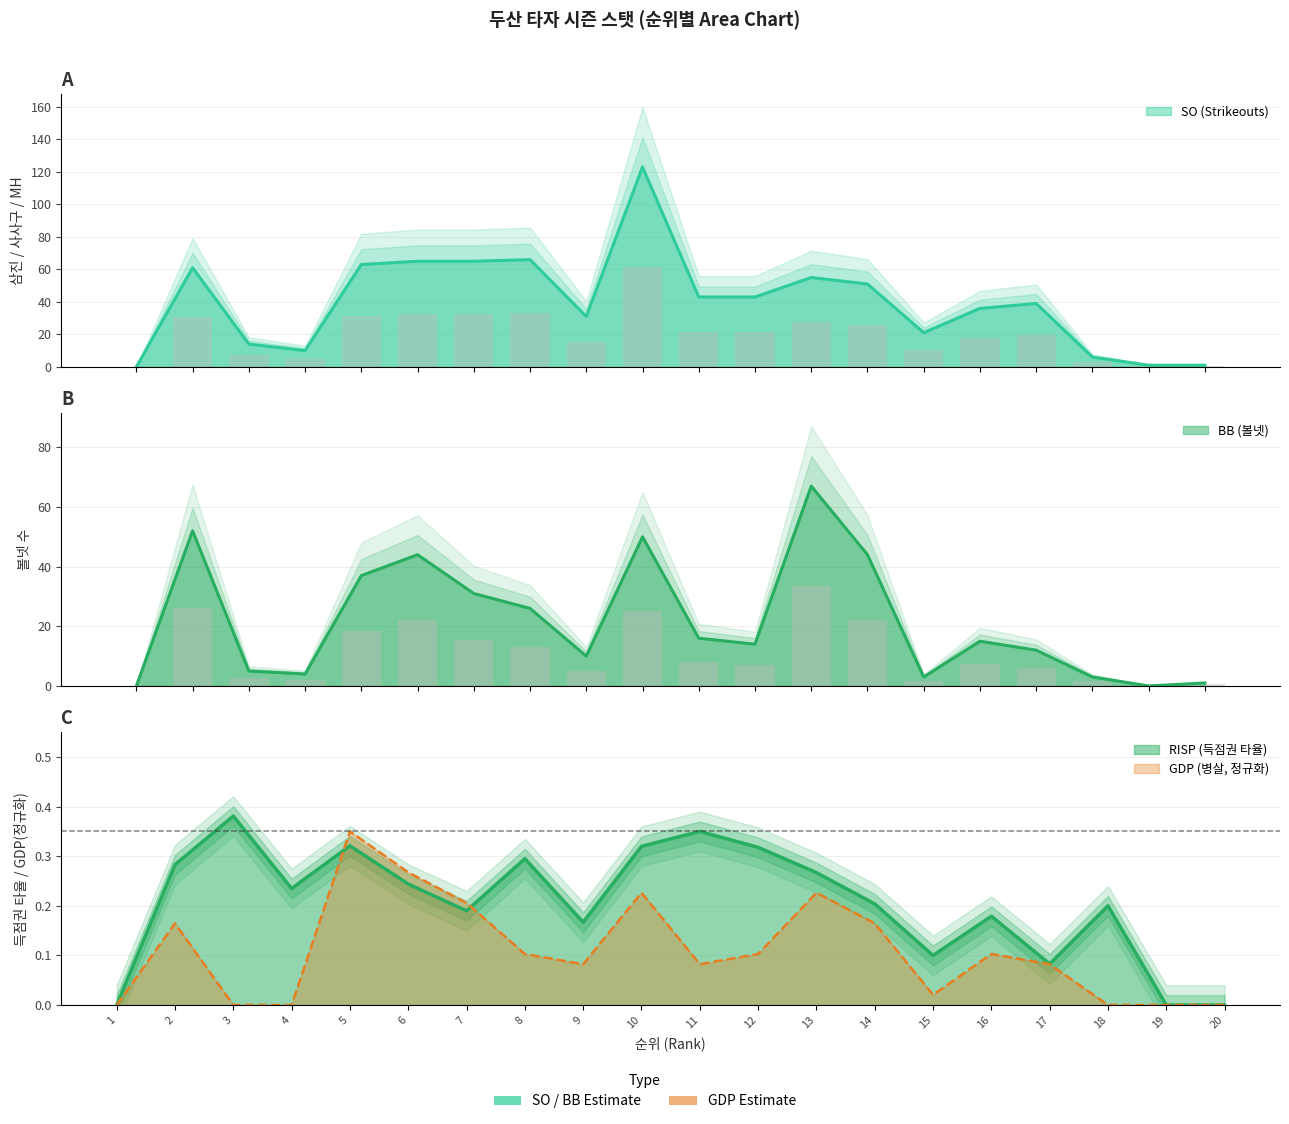

Which has a higher value, 3 or 11?

3